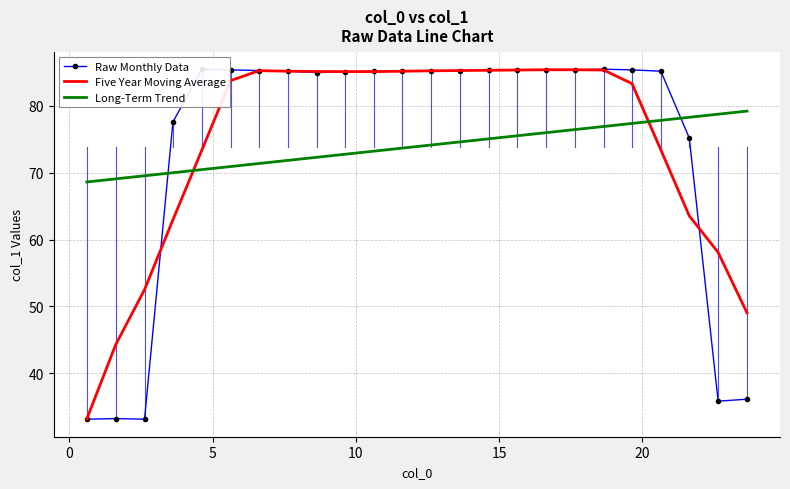

True or false: Long-Term Trend and Five Year Moving Average cross at least once.

True